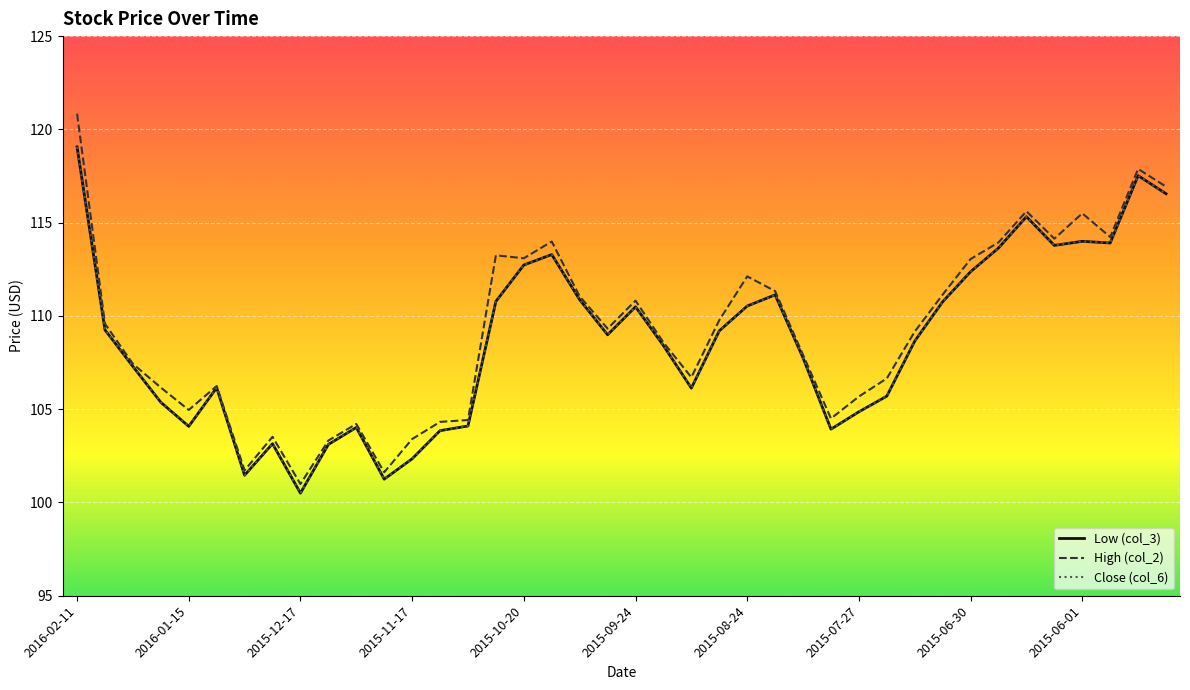

Which series has the largest total across all categories?

High (col_2)